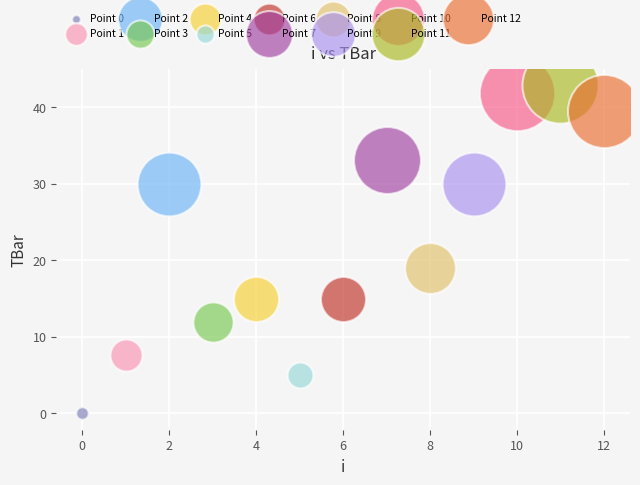

What are all the series names shown in the legend?

Point 0, Point 1, Point 2, Point 3, Point 4, Point 5, Point 6, Point 7, Point 8, Point 9, Point 10, Point 11, Point 12